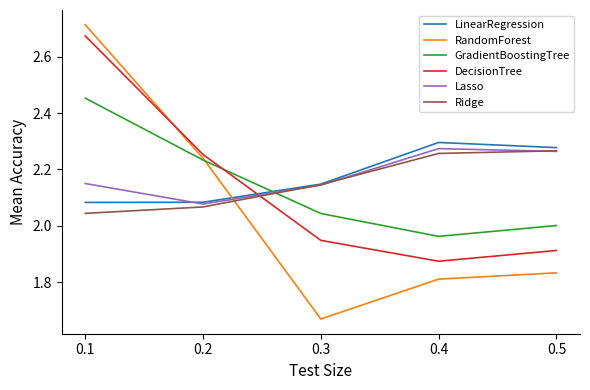

Is it true that RandomForest equals 1.1 at 0.2?

False